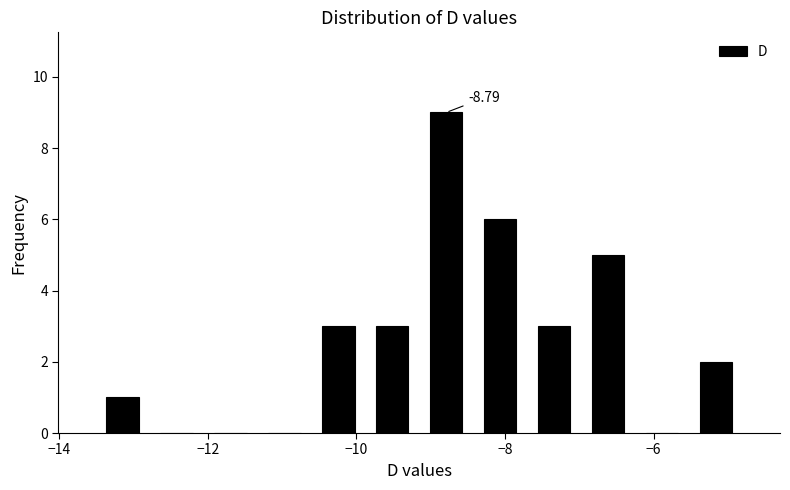

Around what value on the x-axis is the tallest bar? Give the approximate position of its centre, as read against the axis.

-8.8